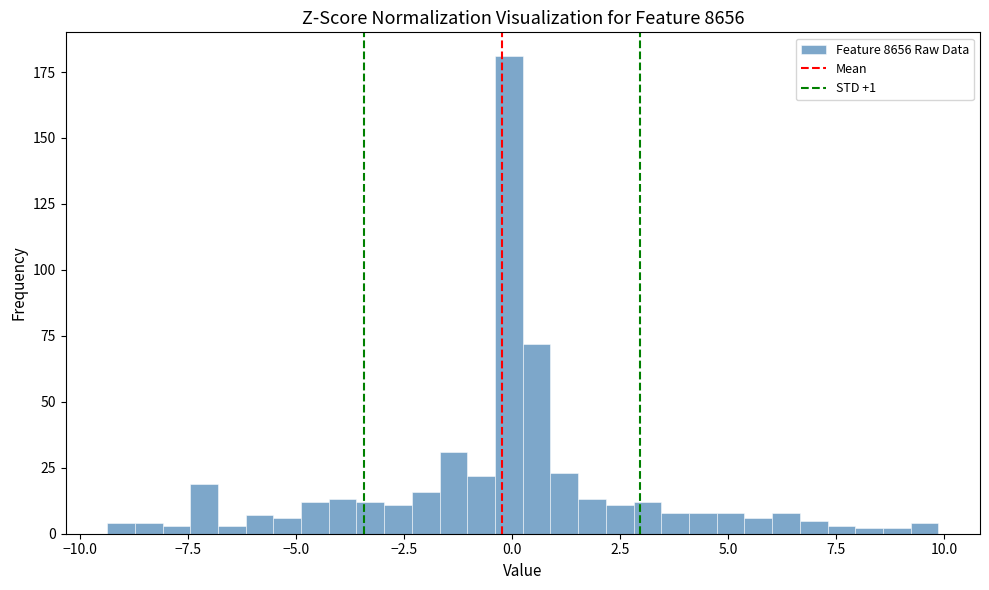

Read against the x-axis, roughly where is the centre of the tallest bar?

0.0